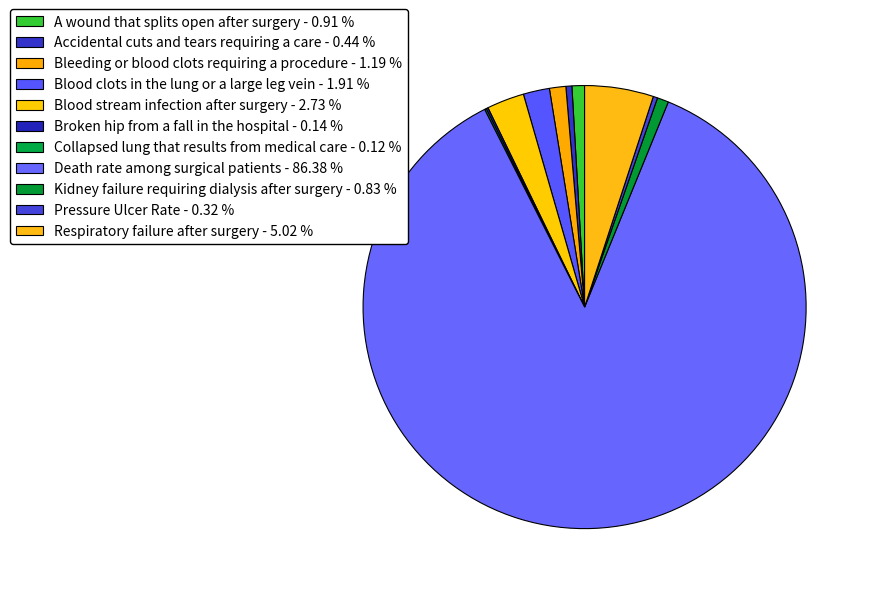

Which category has the biggest portion of the pie?

Death rate among surgical patients